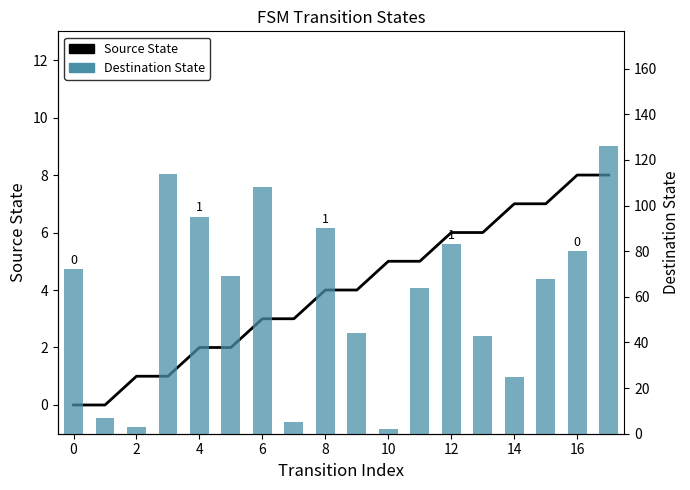

Read the Source State value at 11.

5